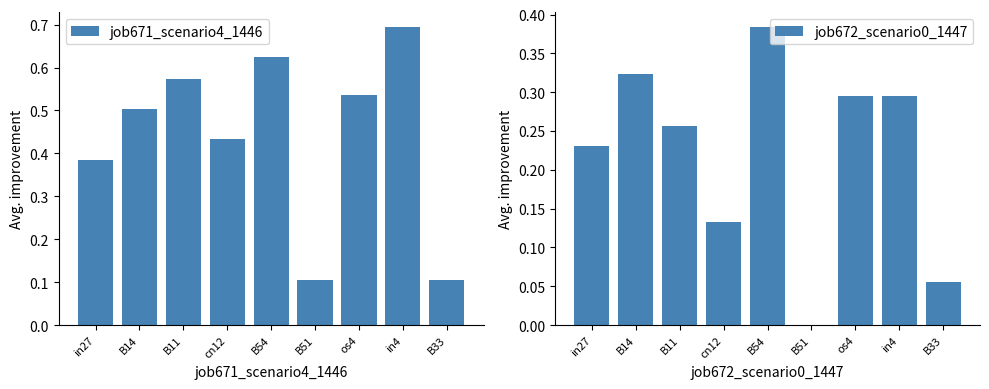

What is the highest value of the job671_scenario4_1446 series?

0.7